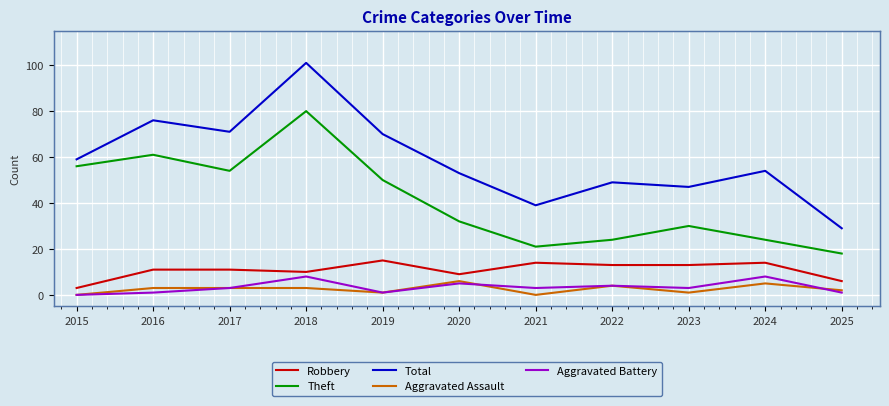

Count the Aggravated Assault values in the range 1 to 4.

7